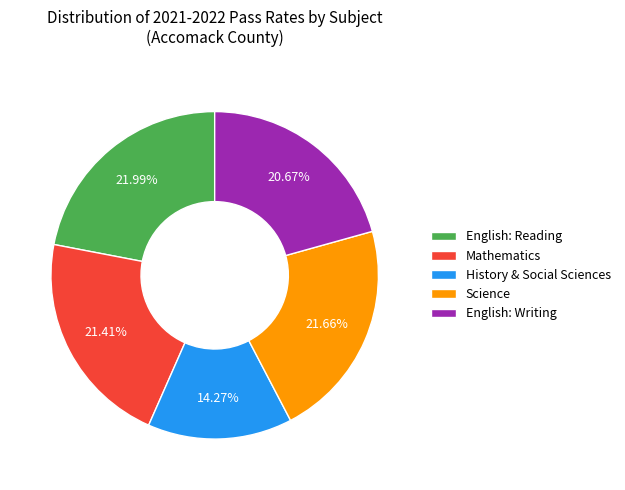

What is the ratio of the value at English: Writing to the value at Mathematics?

1.0